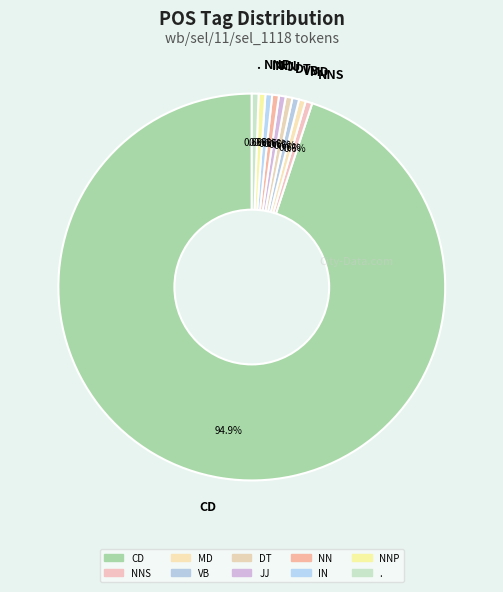

Count the number of slices in the pie.

10